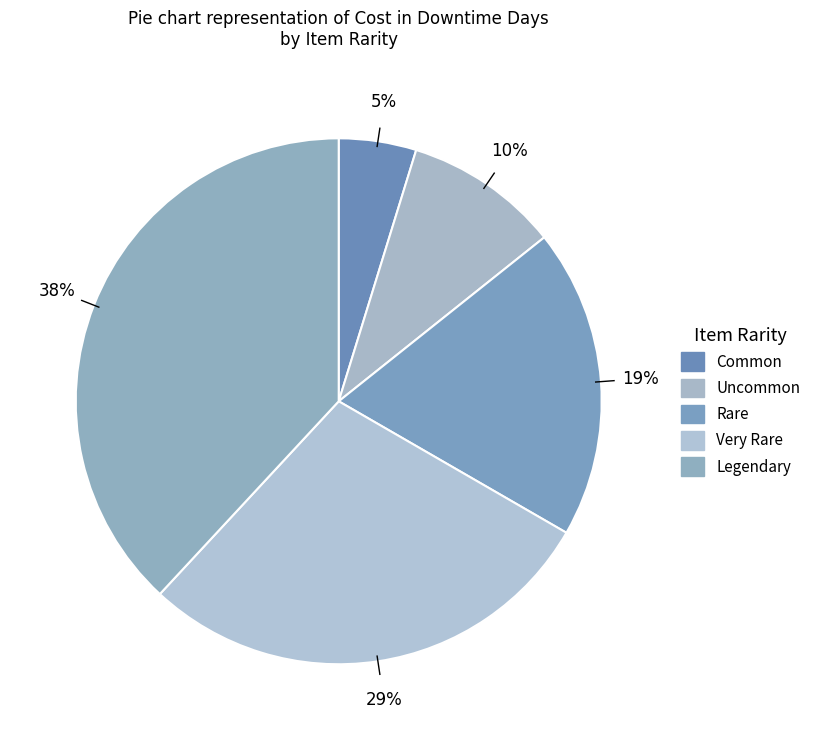

Is there any slice that represents more than half of the pie?

No